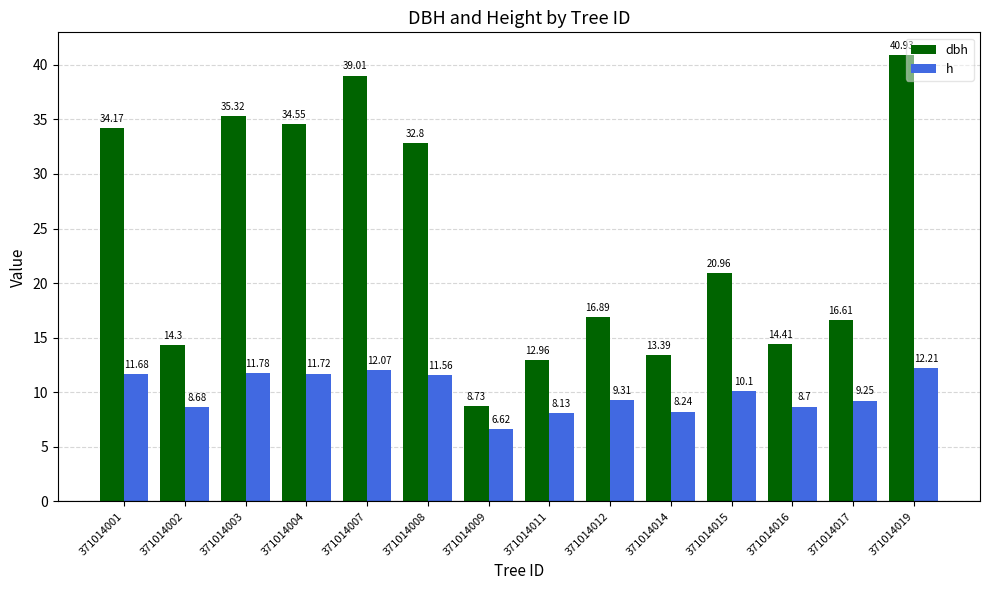

At which category does the chart reach its peak across all series?

371014019